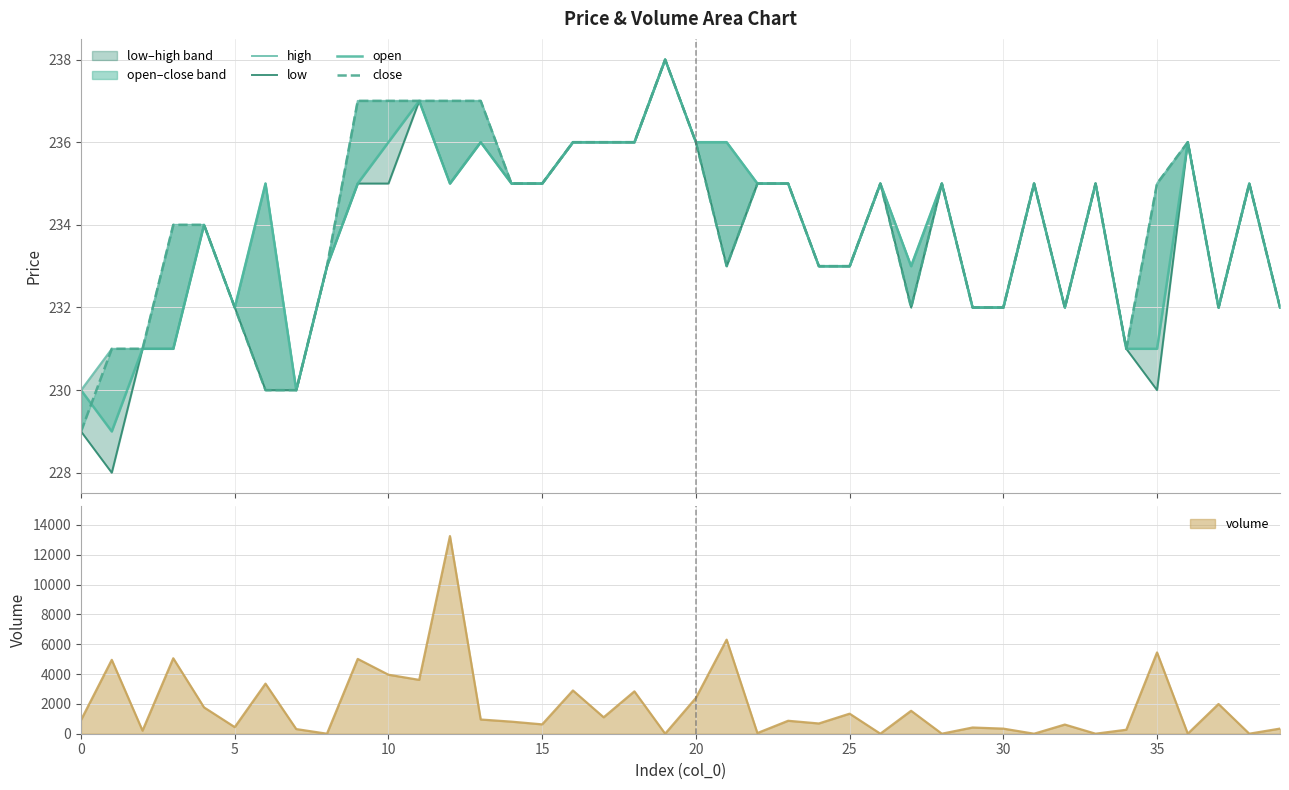

What is the average value of the open series?

234